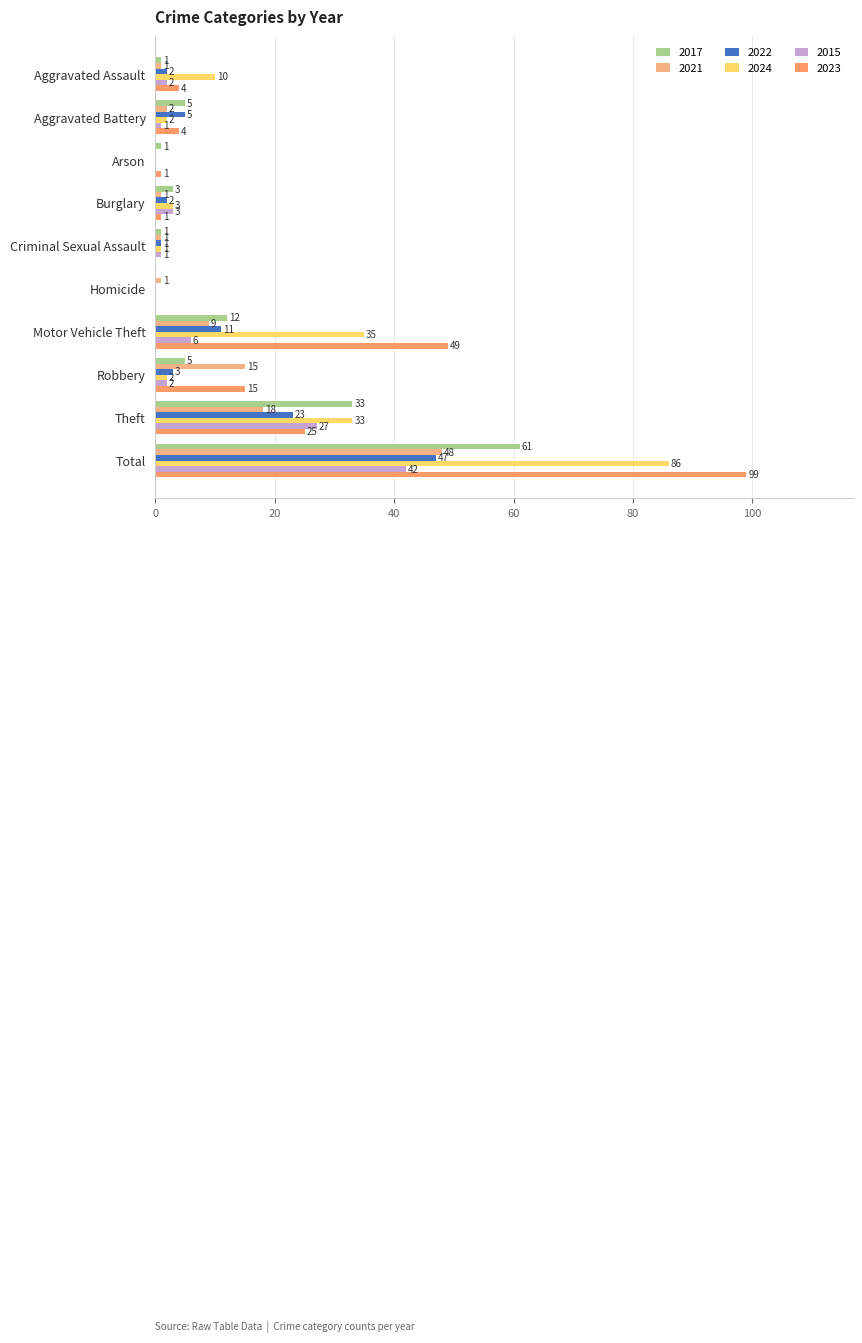

Reading left to right, transcribe all the data shown in this chart.

2017: 1	5	1	3	1	0	12	5	33	61
2021: 1	2	0	1	1	1	9	15	18	48
2022: 2	5	0	2	1	0	11	3	23	47
2024: 10	2	0	3	1	0	35	2	33	86
2015: 2	1	0	3	1	0	6	2	27	42
2023: 4	4	1	1	0	0	49	15	25	99